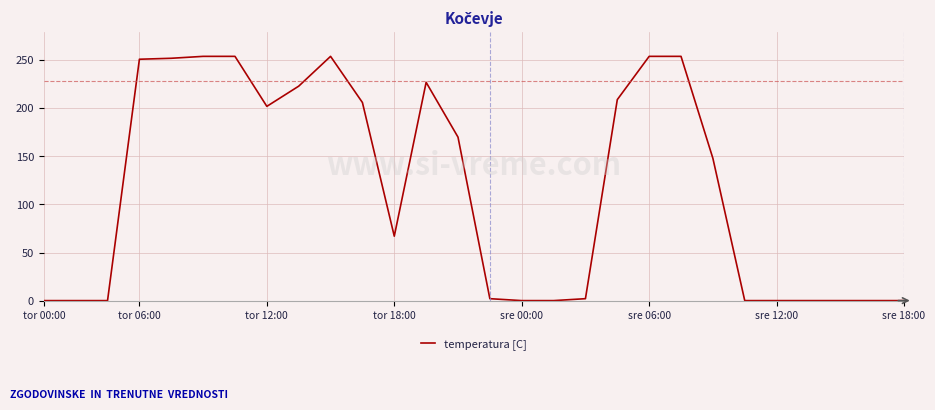

What is the maximum value shown in the chart?

254